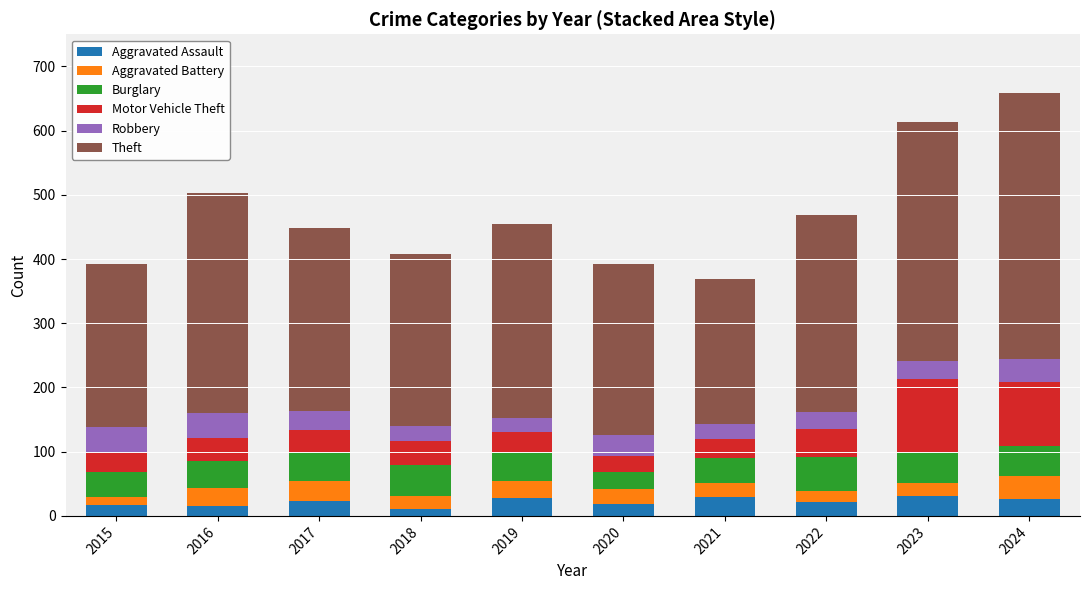

What is the average value of the Aggravated Assault series?

22